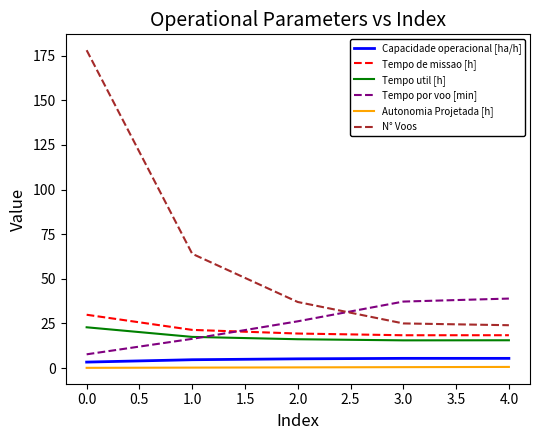

Which series changed the most between 0.0 and 4.0?

N° Voos